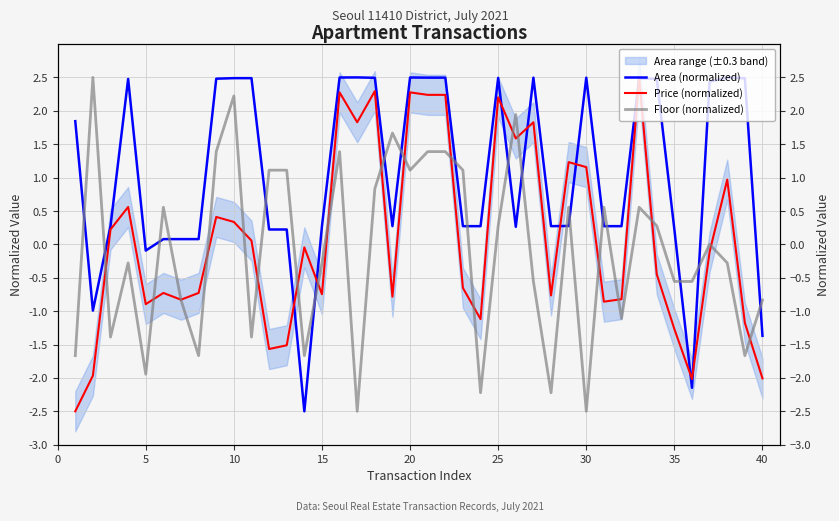

How many values in Area (normalized) are below zero?

5